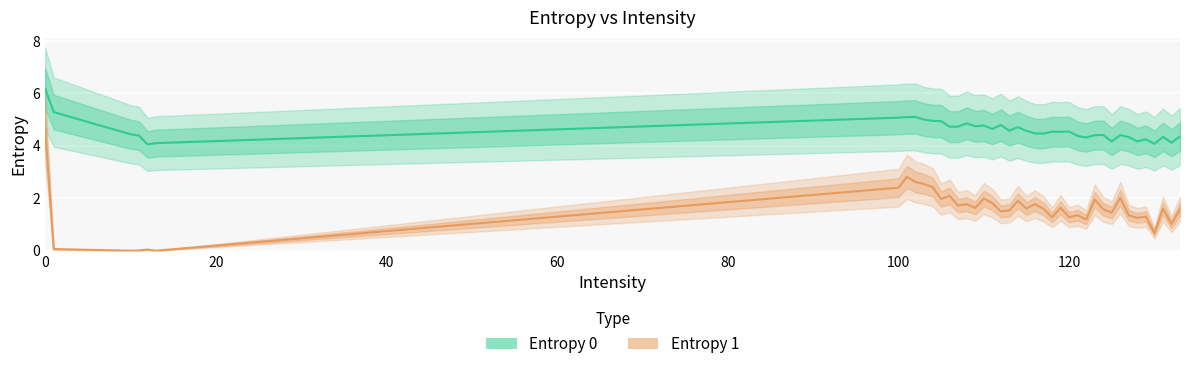

Count the number of categories in the chart.

40